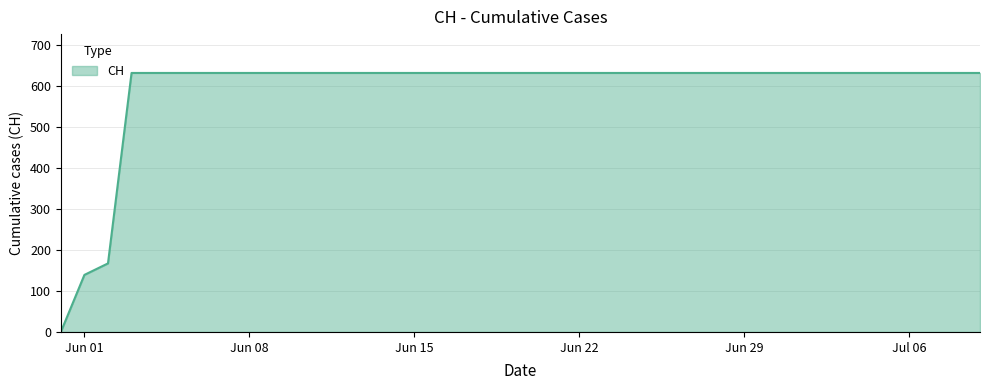

What is the maximum value shown in the chart?

631